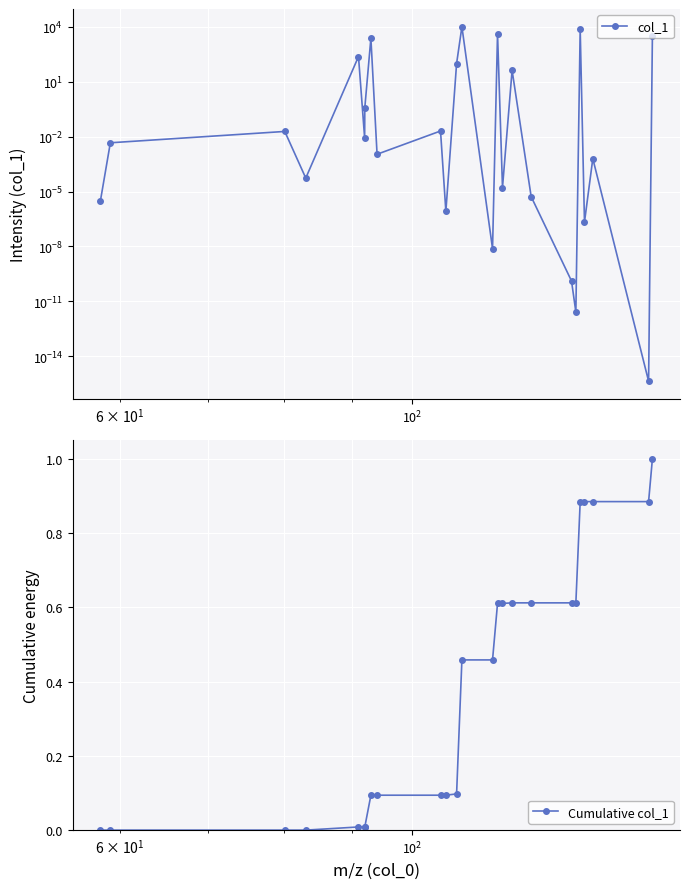

What is the highest value of the Cumulative col_1 series?

1.0